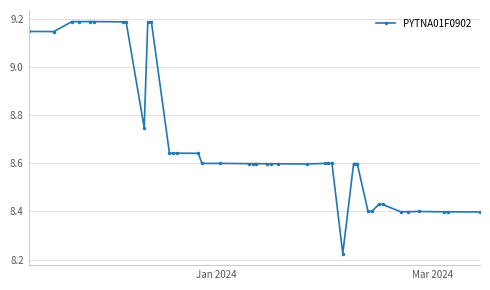

How many values are between 8 and 9?

30